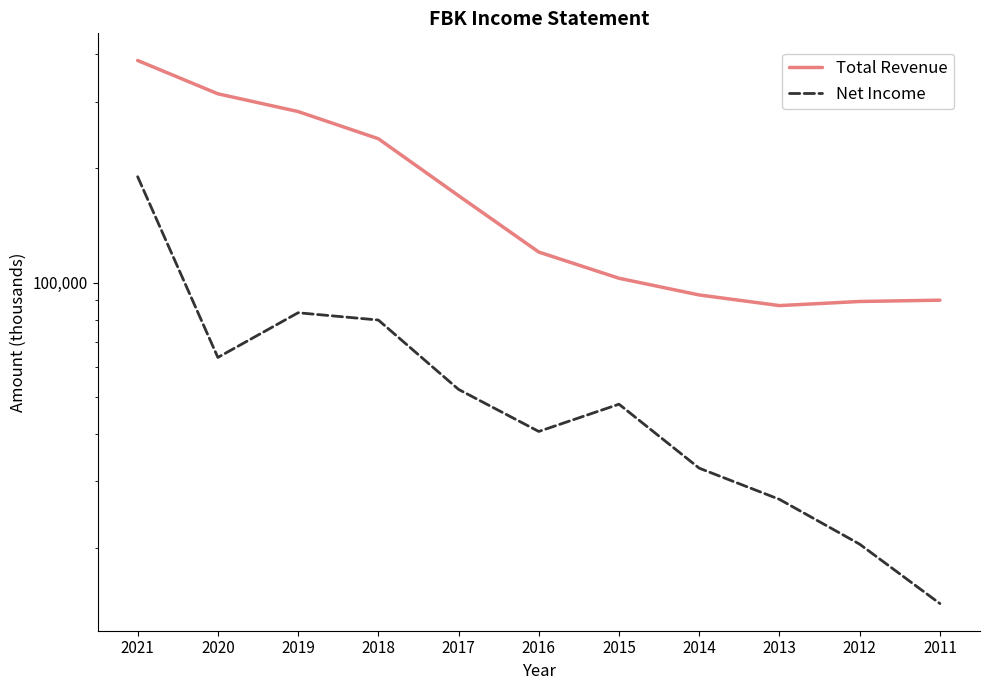

How many interior local peaks does the Net Income series have?

2